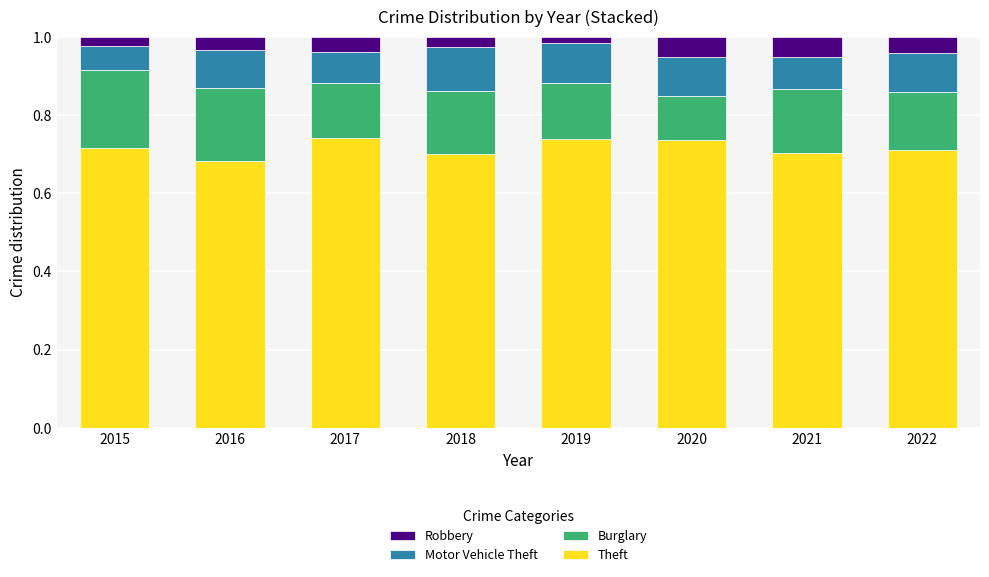

The Theft series shows 0.7 at 2022. True or false?

True